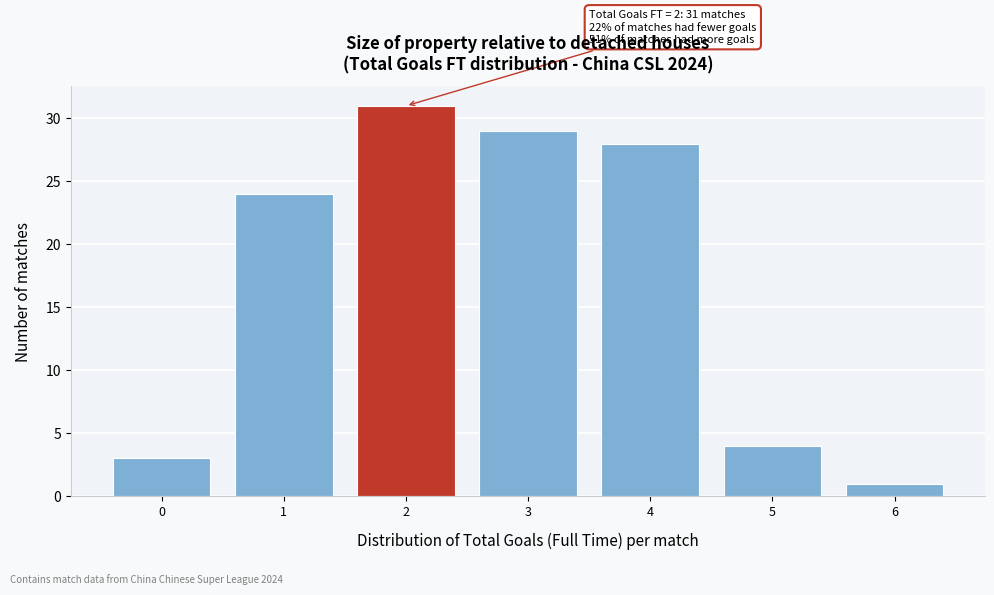

Over which range of the x-axis is the bar tallest?

1.5 to 2.5